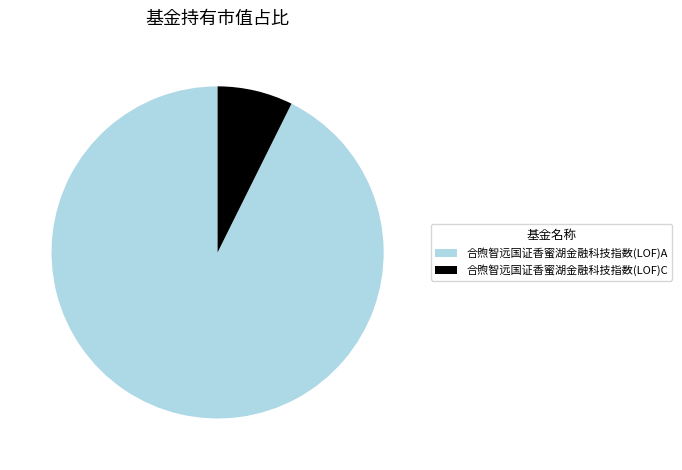

Rank the categories by value from lowest to highest.

合煦智远国证香蜜湖金融科技指数(LOF)C, 合煦智远国证香蜜湖金融科技指数(LOF)A